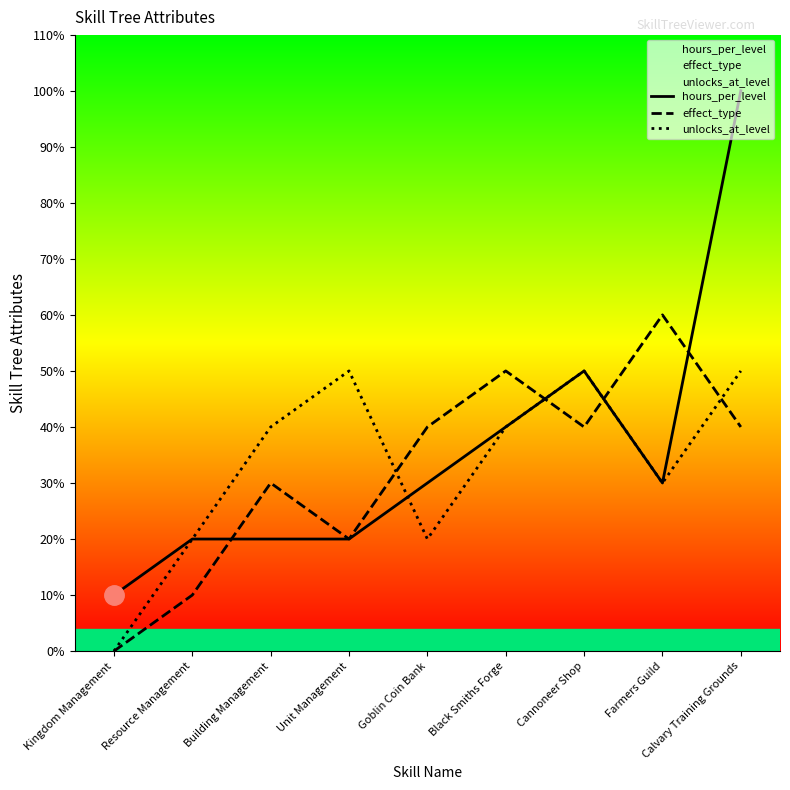

The value of unlocks_at_level at Farmers Guild is 2. True or false?

False